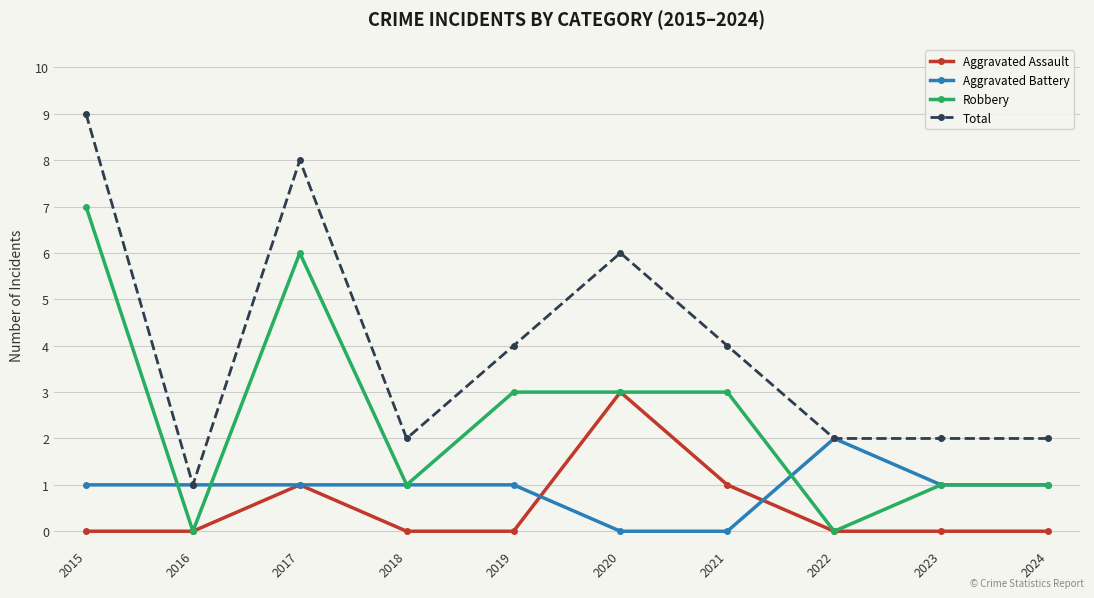

Reading left to right, list all the values displayed in this chart.

Aggravated Assault: 2015=0	2016=0	2017=1	2018=0	2019=0	2020=3	2021=1	2022=0	2023=0	2024=0
Aggravated Battery: 2015=1	2016=1	2017=1	2018=1	2019=1	2020=0	2021=0	2022=2	2023=1	2024=1
Robbery: 2015=7	2016=0	2017=6	2018=1	2019=3	2020=3	2021=3	2022=0	2023=1	2024=1
Total: 2015=9	2016=1	2017=8	2018=2	2019=4	2020=6	2021=4	2022=2	2023=2	2024=2